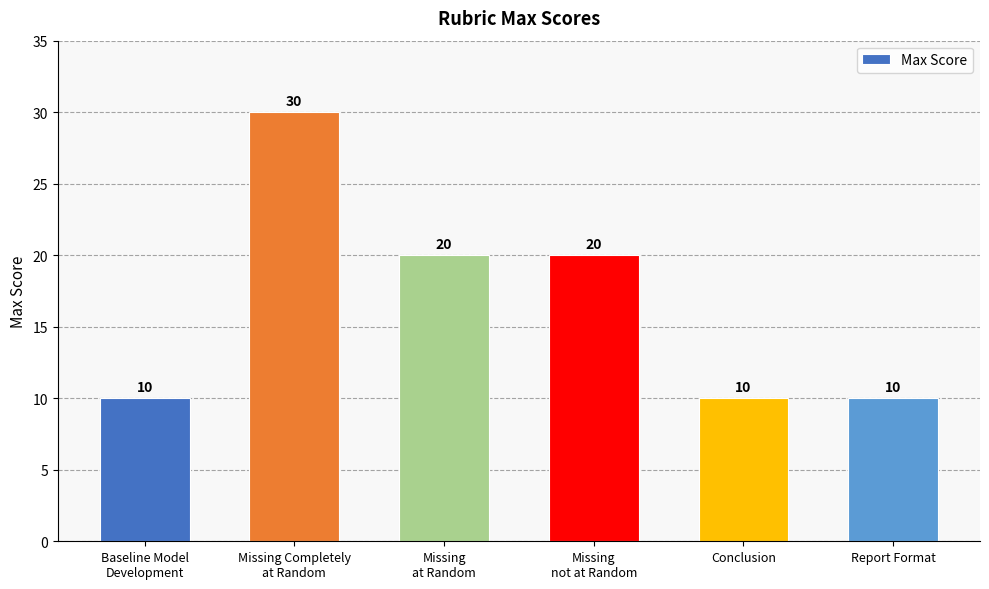

Approximately how many times larger is the value at Missing Completely
at Random compared to Missing
at Random?

1.5